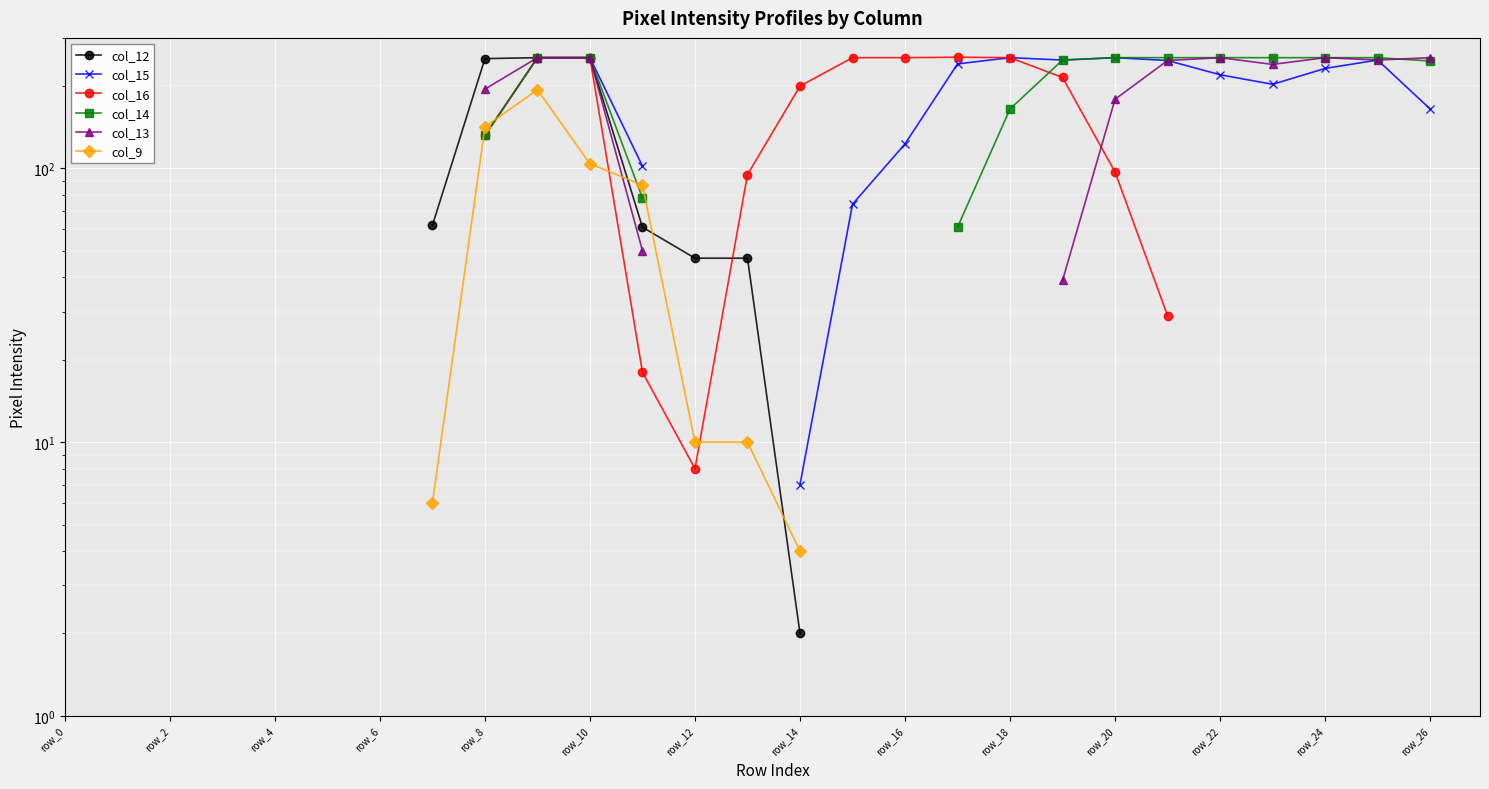

How many categories are shown in the chart?

28